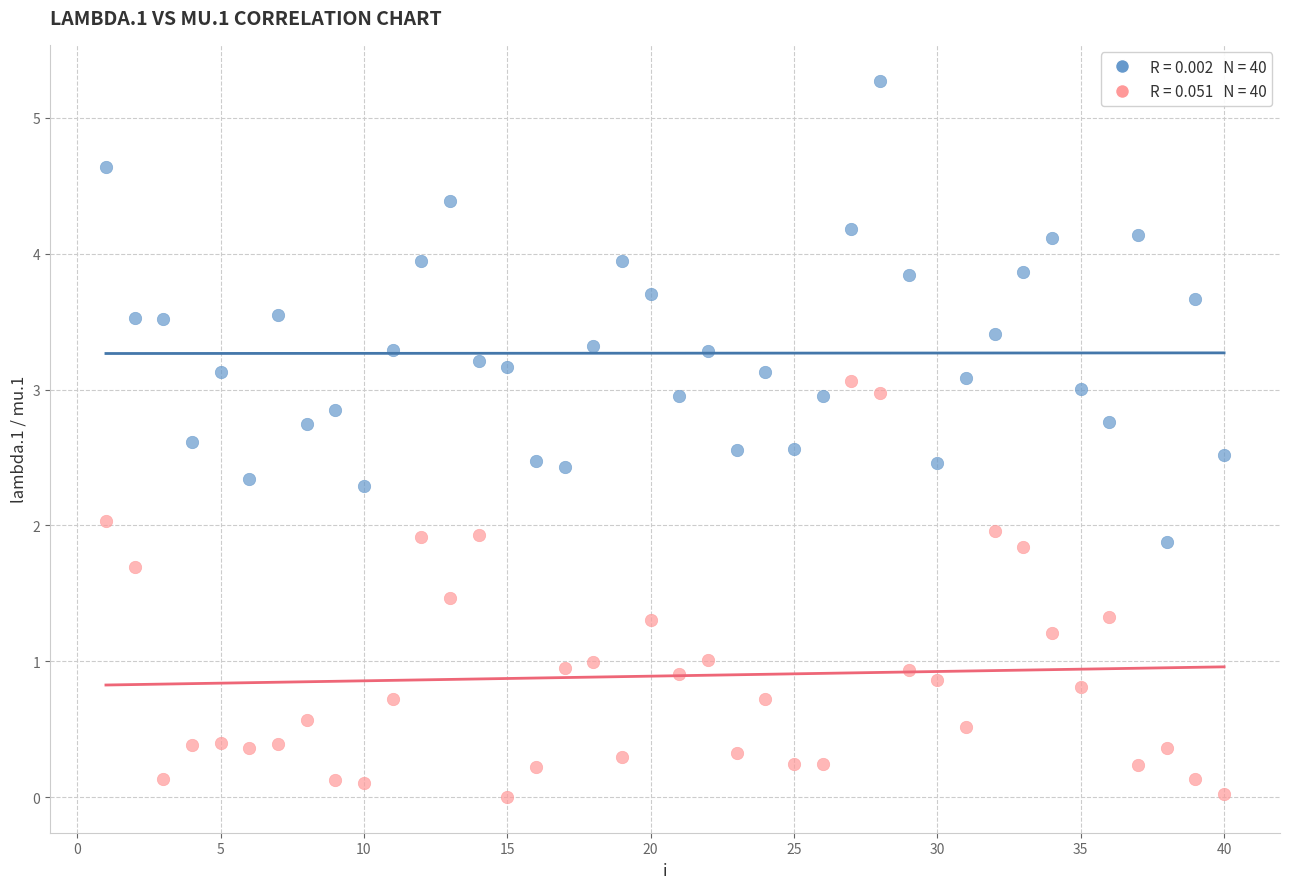

Across all data points, what is the range of X values (max minus min)?

39.0